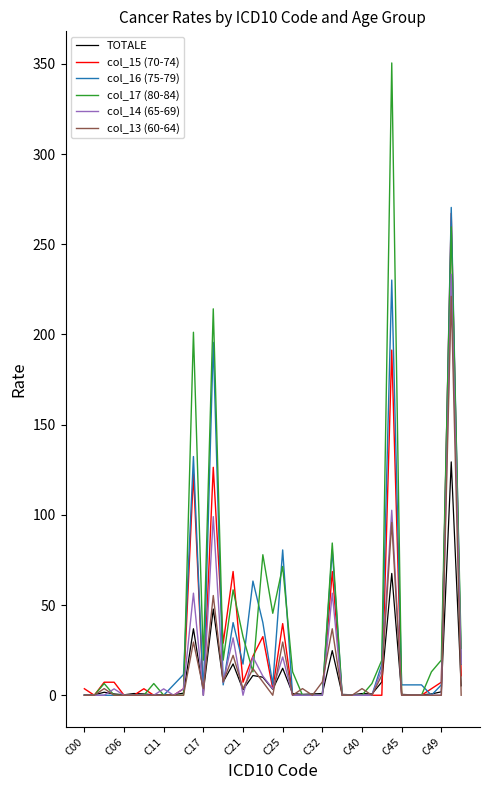

What is the maximum value shown in the chart?

350.5